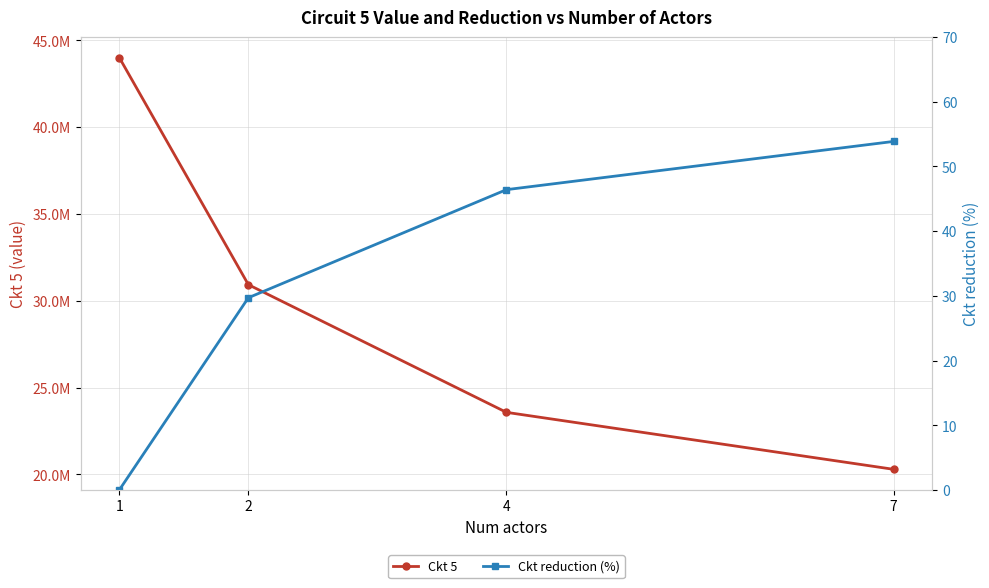

How many values in the Ckt 5 series exceed 30928678?

2